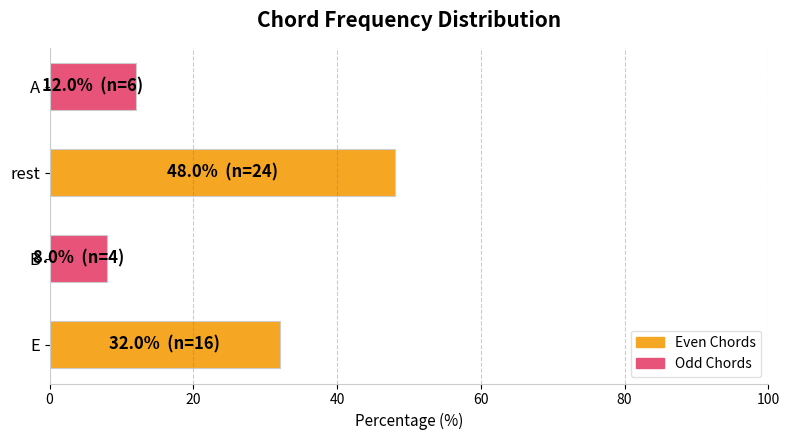

List the labels in order of value, smallest first.

B, A, E, rest